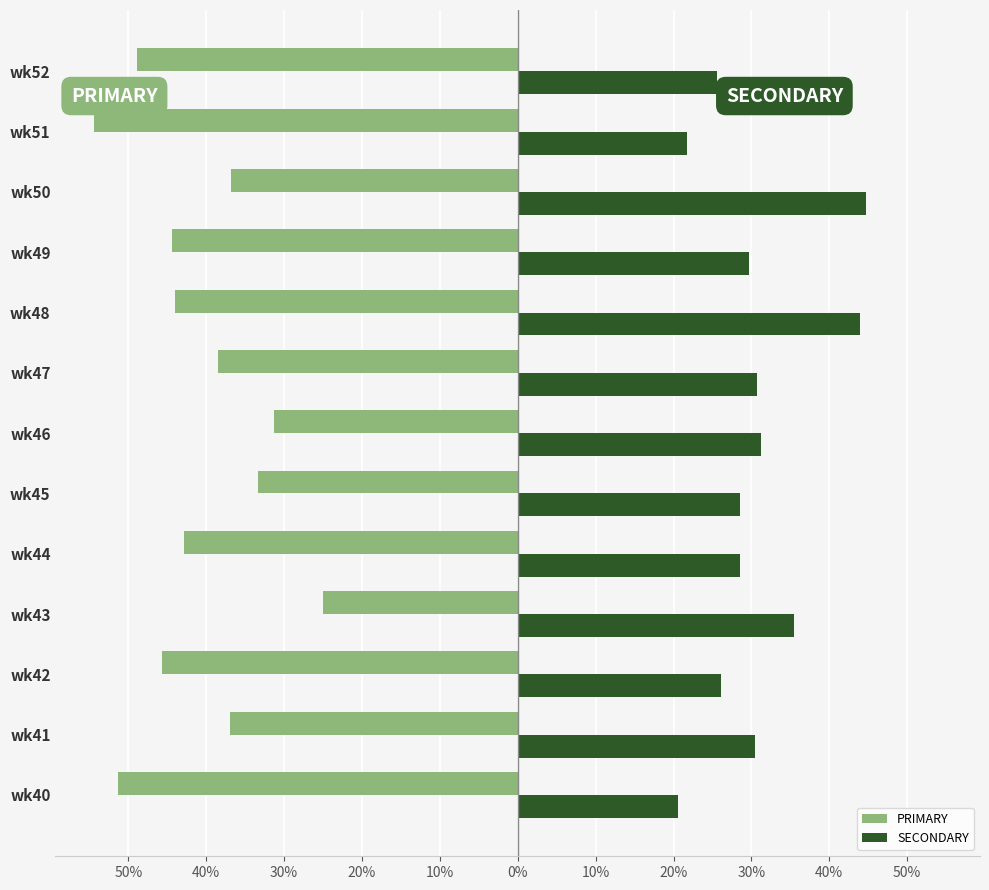

Which series has the largest total across all categories?

SECONDARY